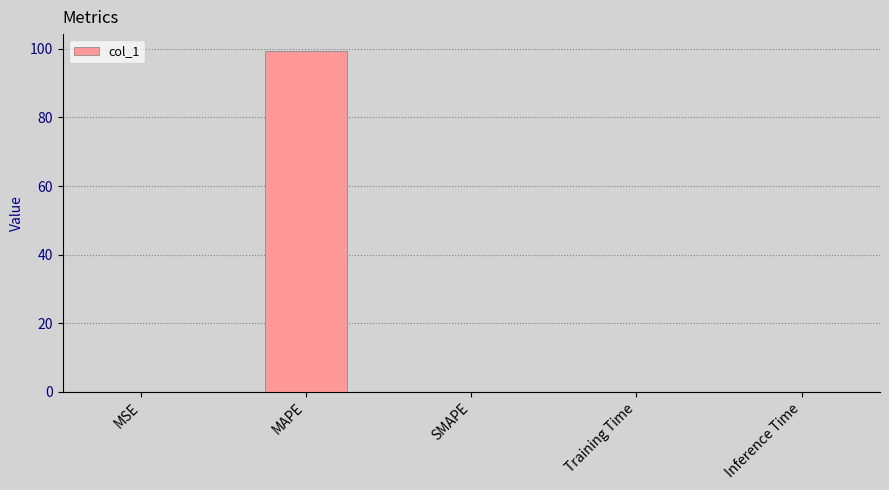

Are the bars horizontal?

No